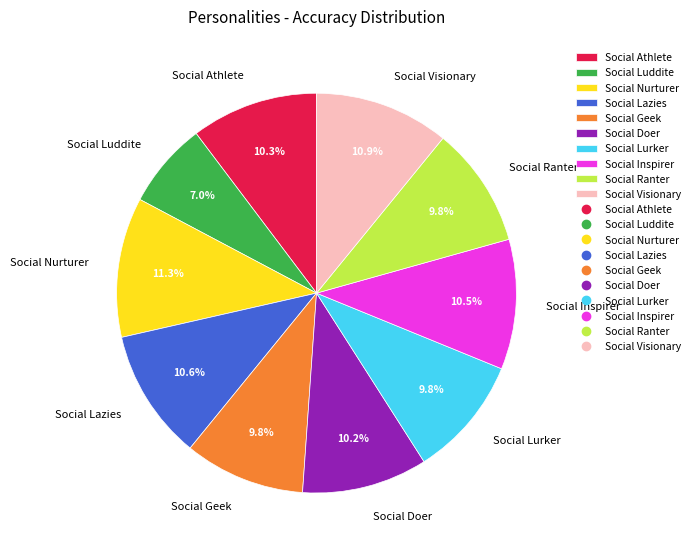

What percentage is NOT represented by Social Nurturer?

88.7%